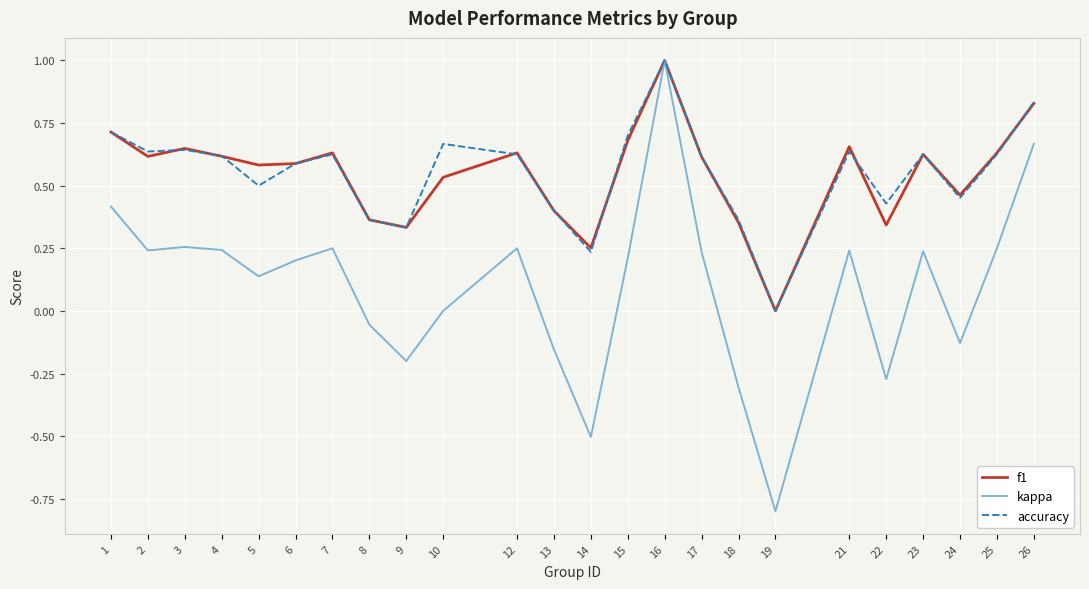

True or false: f1 has a value of 0.5 at 24.

True